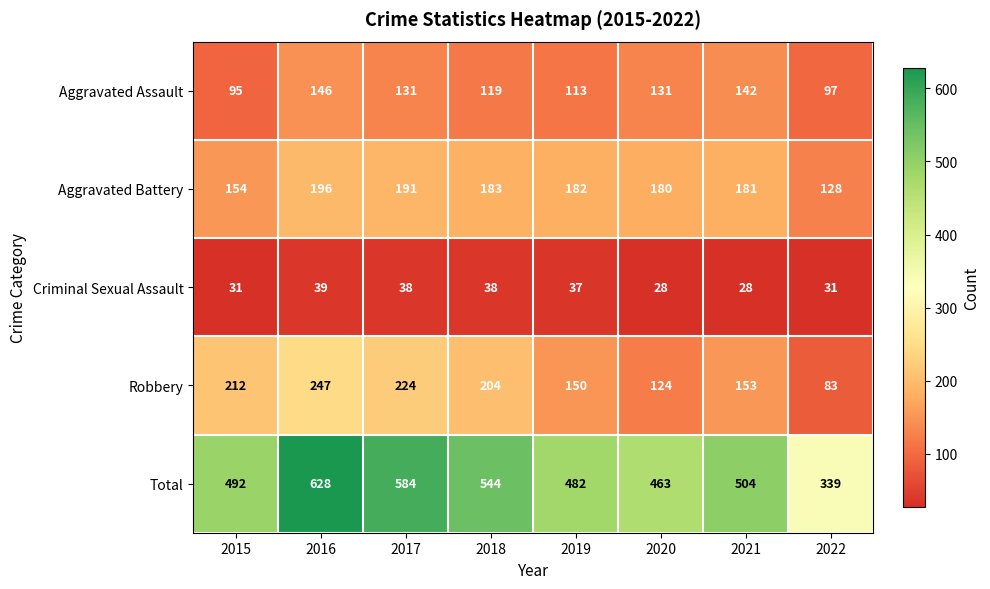

Where does the Aggravated Assault series first go above 131?

2016